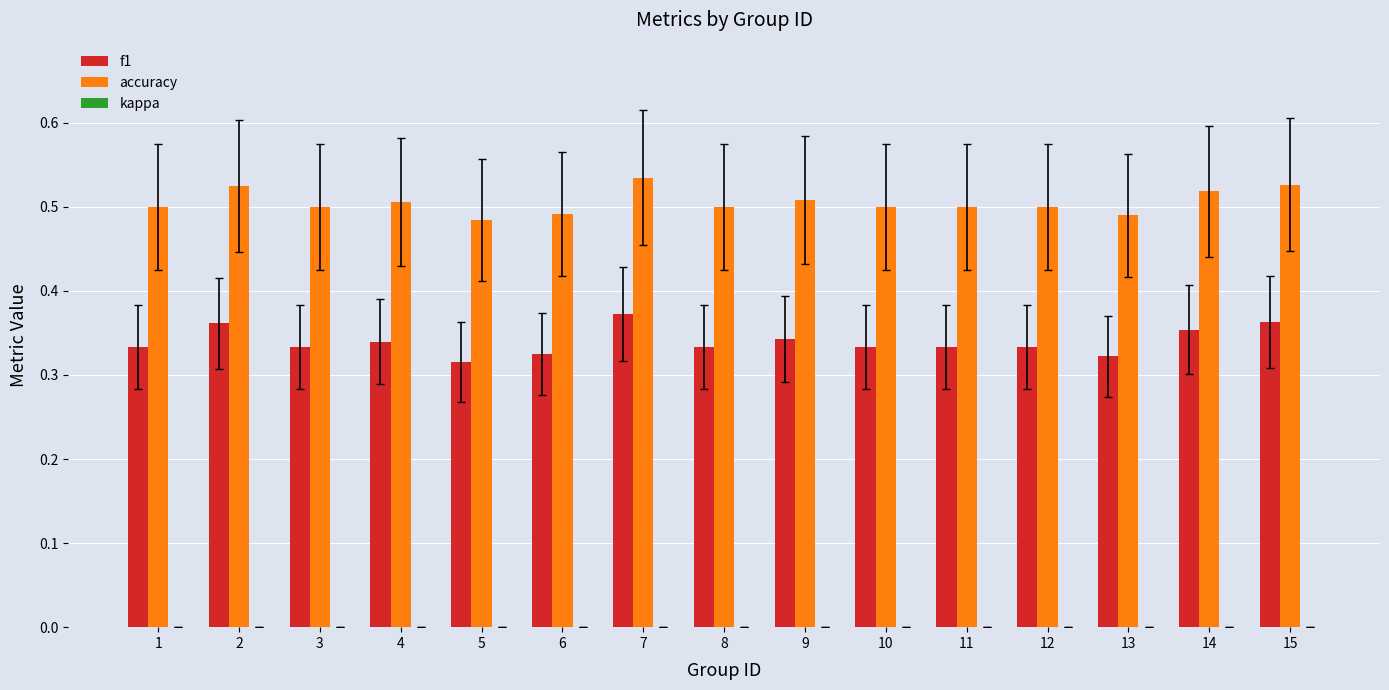

Which category has the lowest value across all series?

5